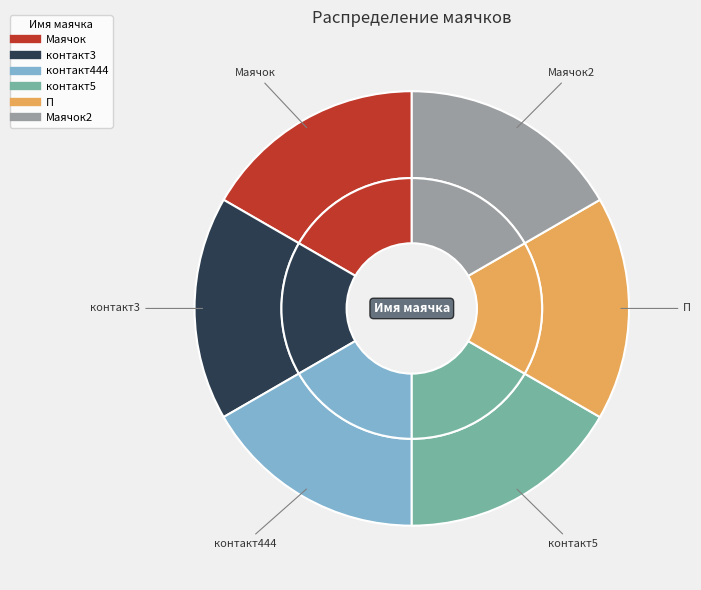

Which has a higher value, Маячок or контакт444?

Маячок